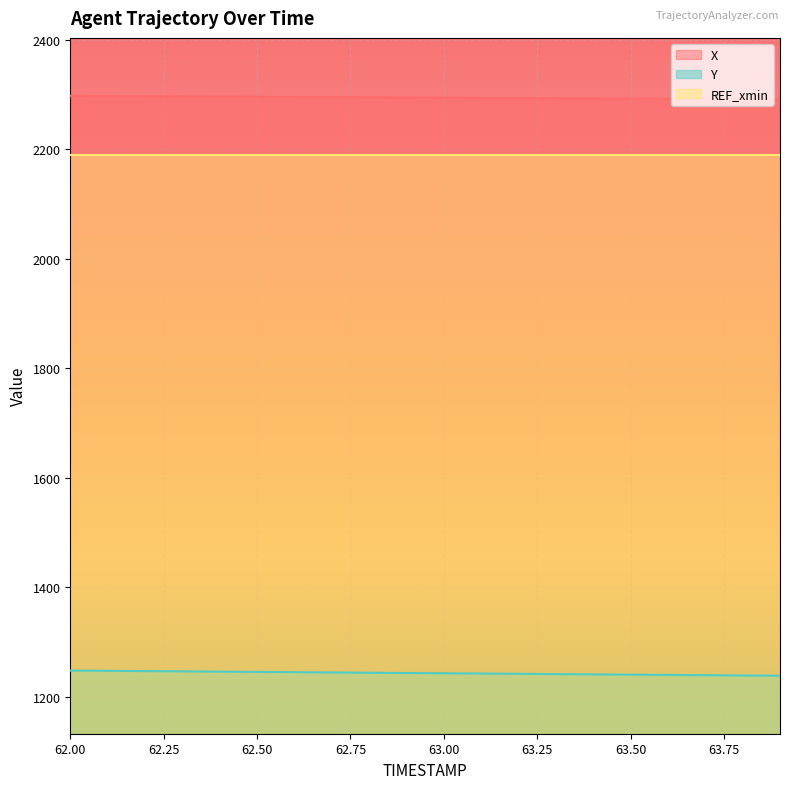

True or false: X and Y cross at least once.

False